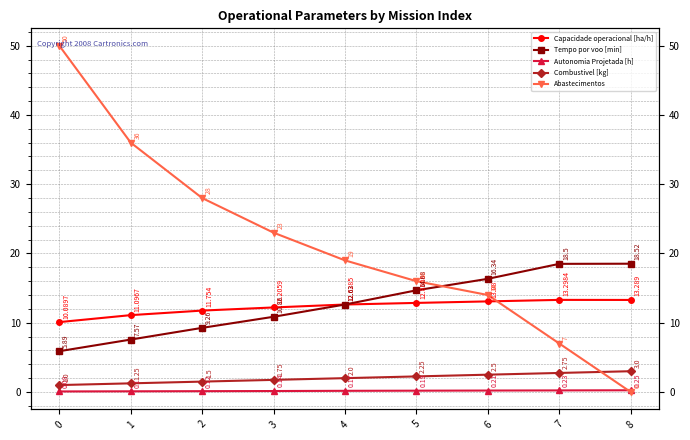

The Autonomia Projetada [h] series shows 0.2 at 4. True or false?

True